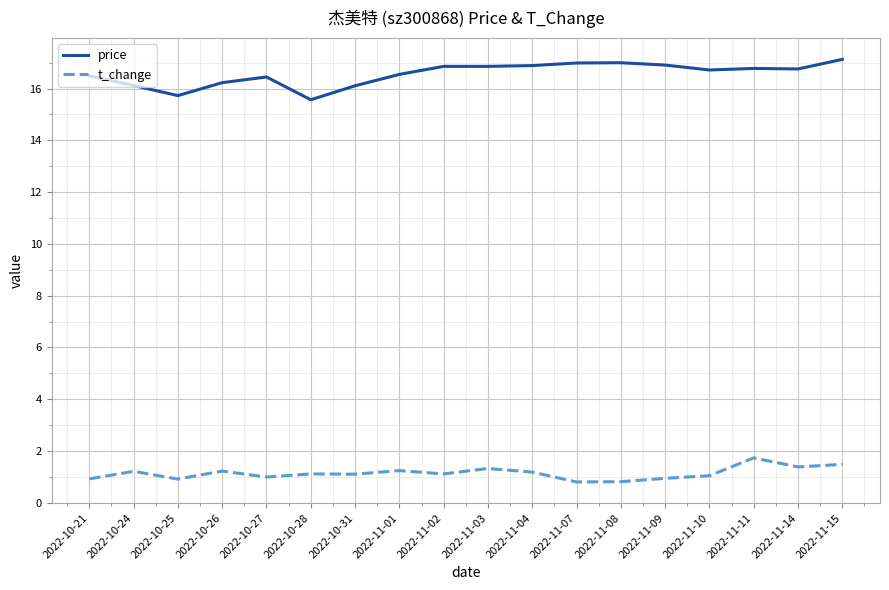

Rank the series by their maximum value, from lowest to highest.

t_change, price